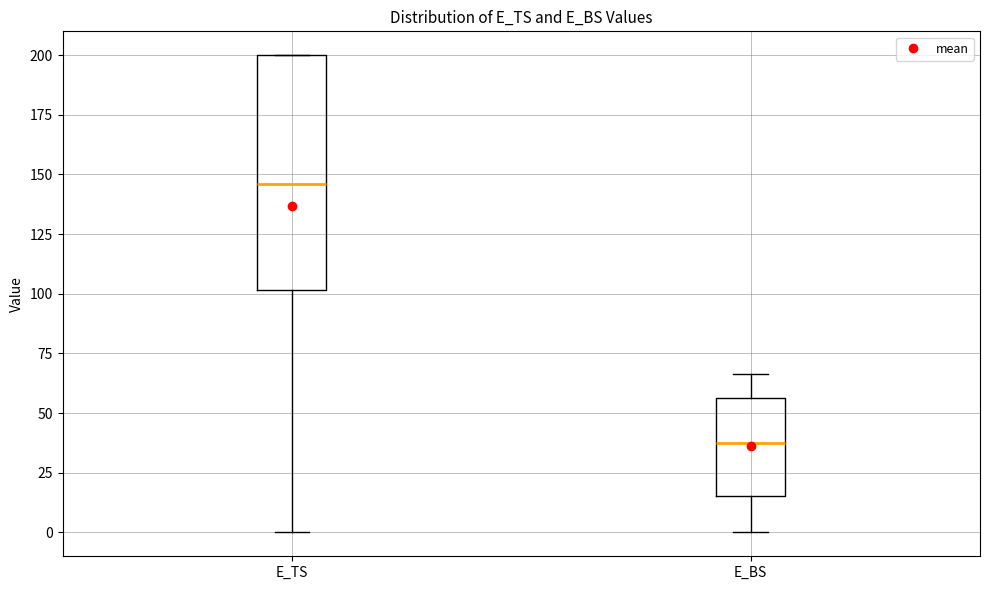

Which box is the tallest, from its lower edge to its upper edge?

E_TS